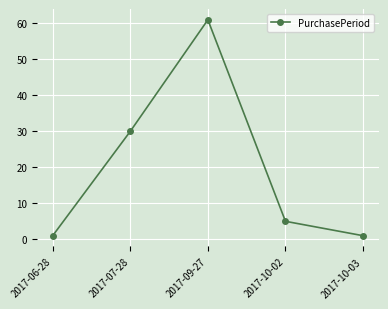

True or false: the data has more than 2 interior local peaks.

False